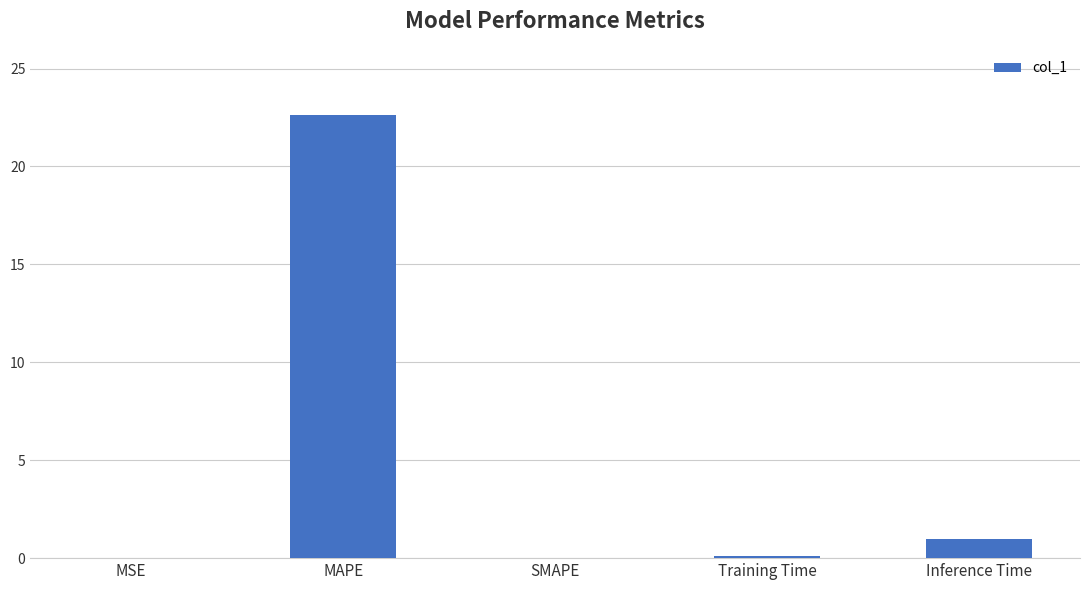

The value at MAPE is 6.2. True or false?

False